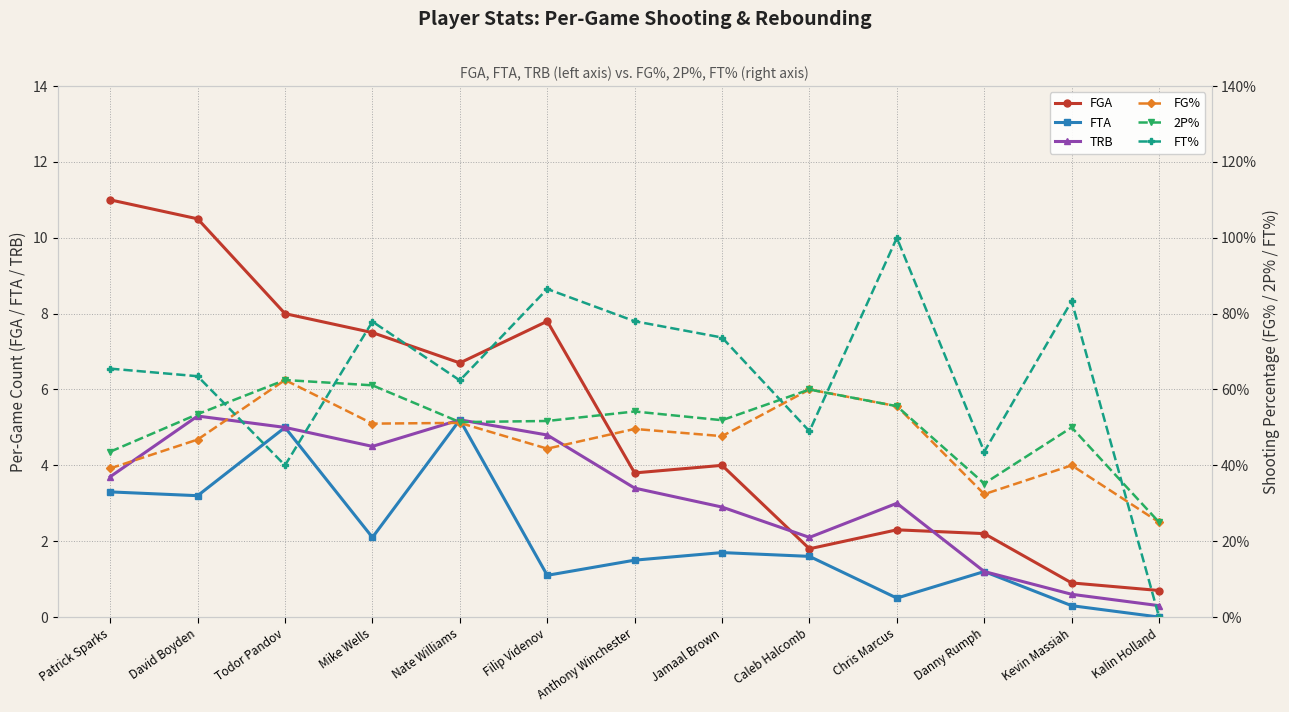

At Filip Videnov, list the series in order from smallest to largest.

FG%, 2P%, FT%, FTA, TRB, FGA